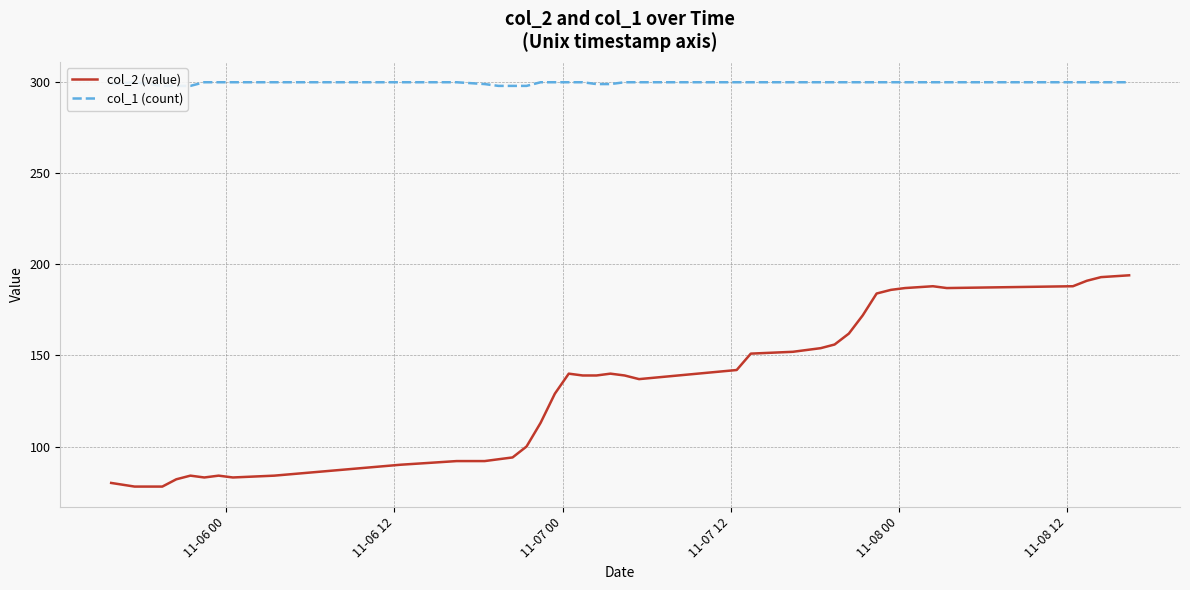

What are all the series names shown in the legend?

col_2 (value), col_1 (count)